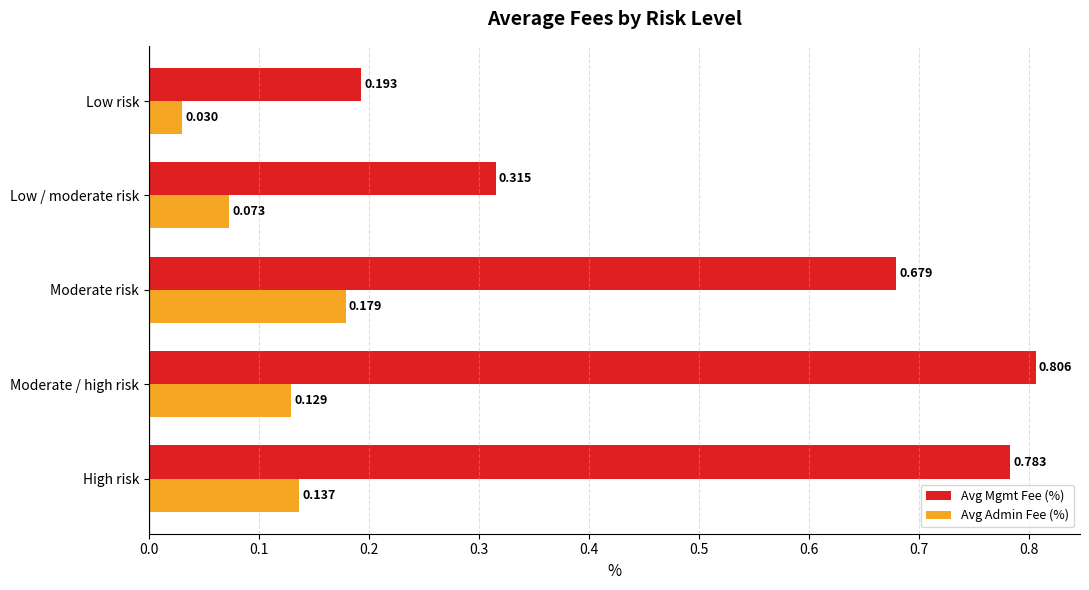

List the series in order of their peak value, lowest first.

Avg Admin Fee (%), Avg Mgmt Fee (%)